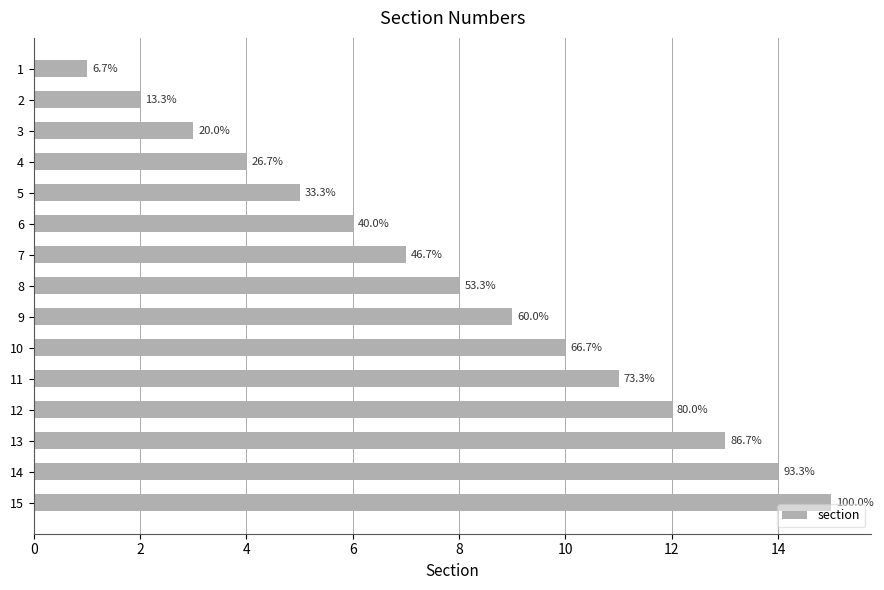

Are the bars horizontal?

Yes